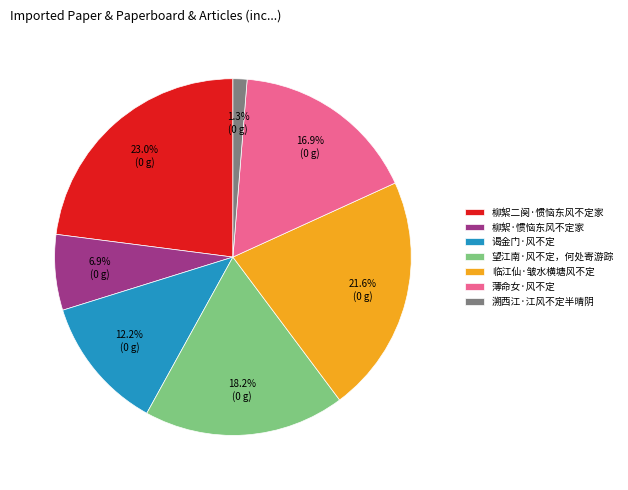

Which has a higher value, 柳絮·惯恼东风不定家 or 临江仙·皱水横塘风不定?

临江仙·皱水横塘风不定